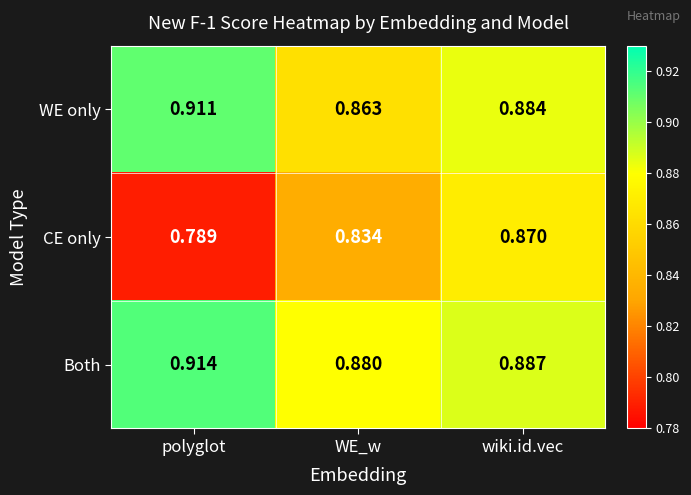

Which series has the largest range (max minus min)?

CE only